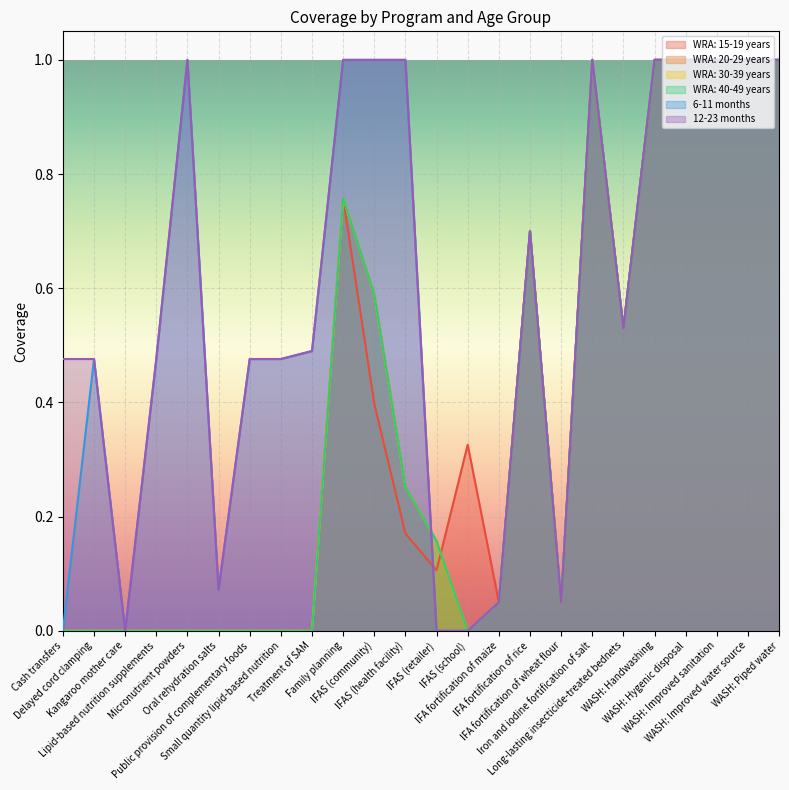

Where do WRA: 20-29 years and WRA: 15-19 years first cross each other?

IFAS (retailer) and IFAS (school)